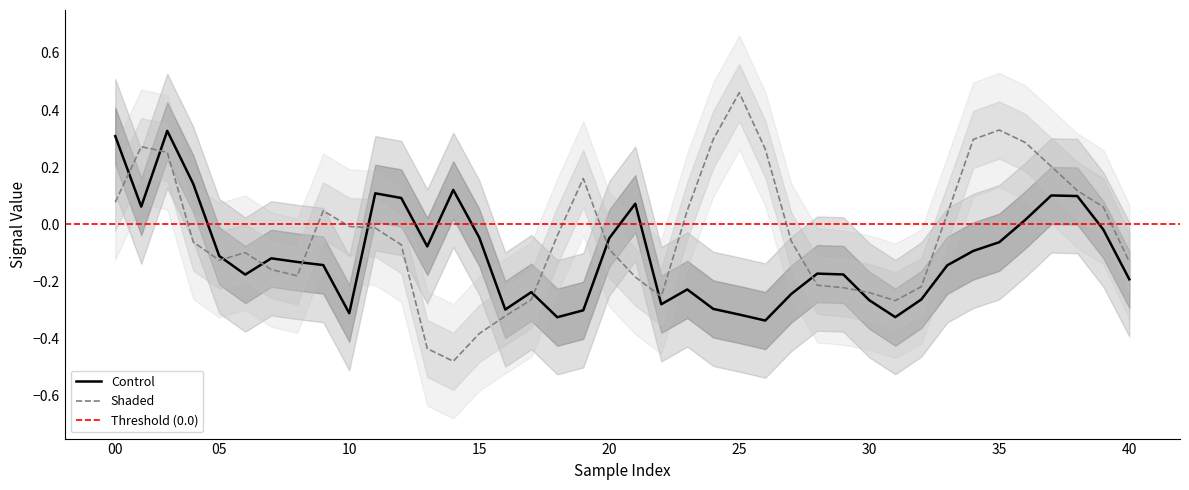

List the series in order of their peak value, highest first.

Shaded, Control